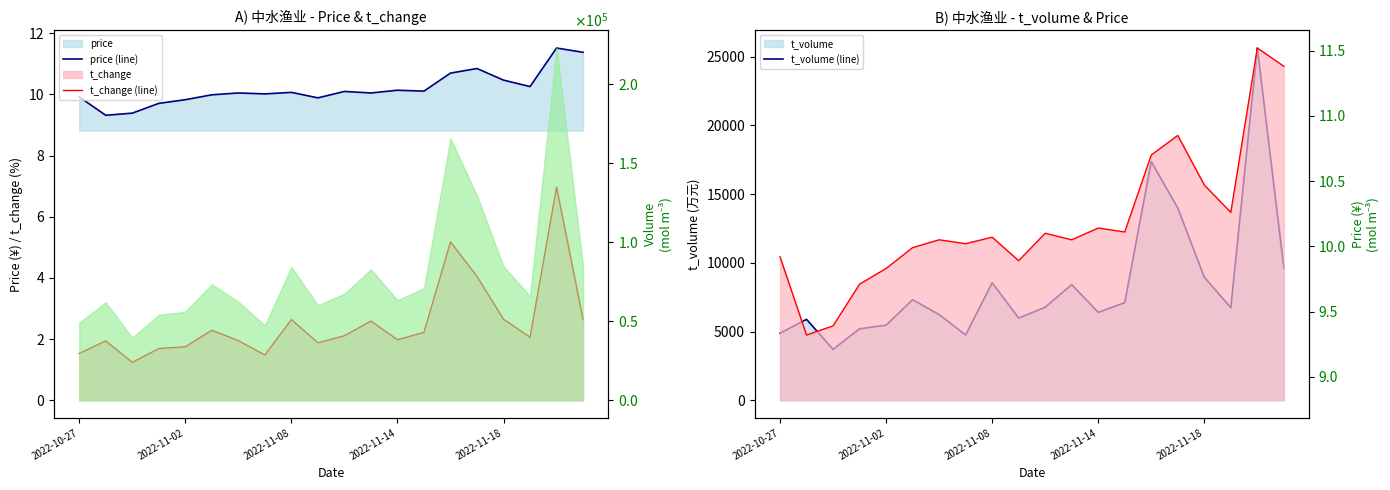

Which category has the highest value in the t_change (line) series?

18